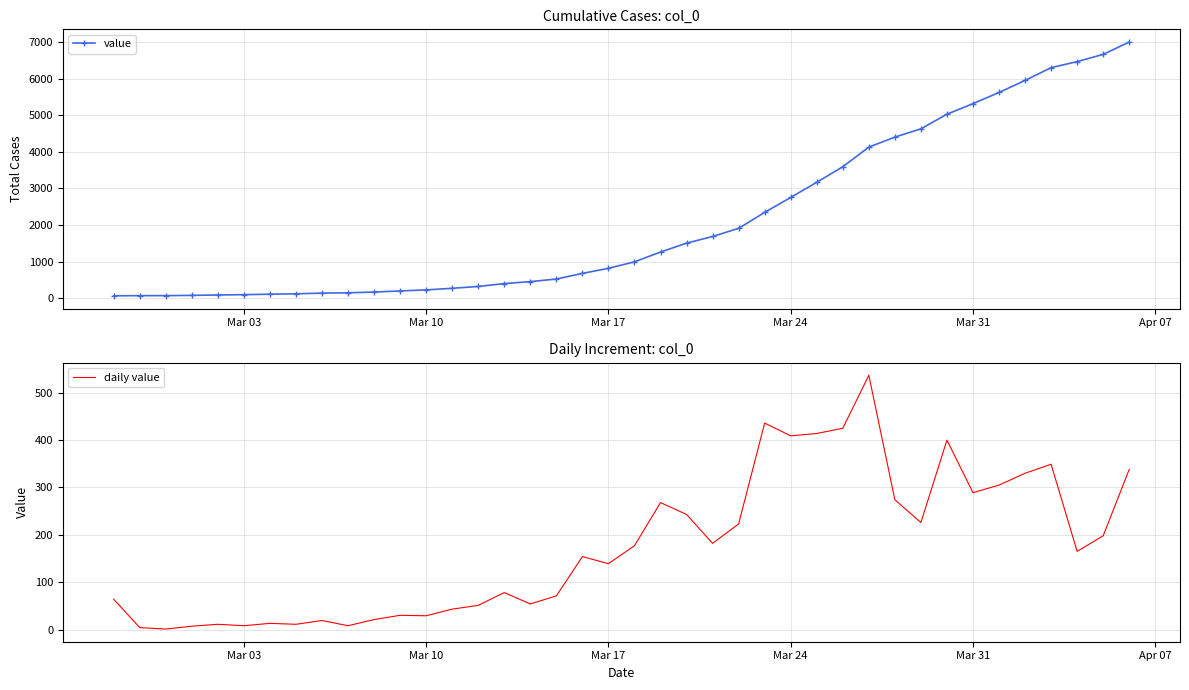

The value of daily value at 22 is 375. True or false?

False